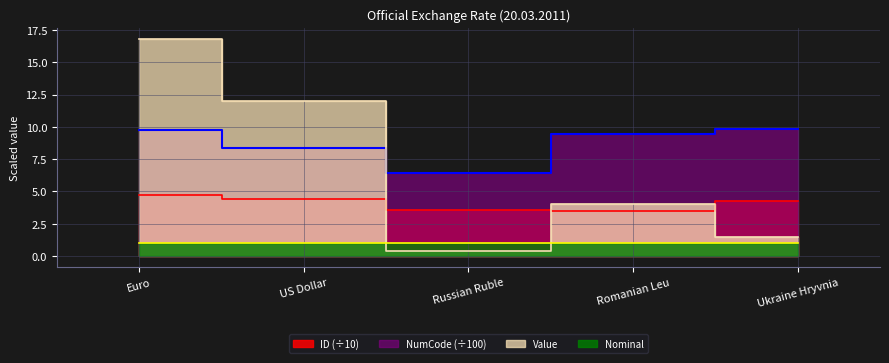

What position from the right is Romanian Leu?

2